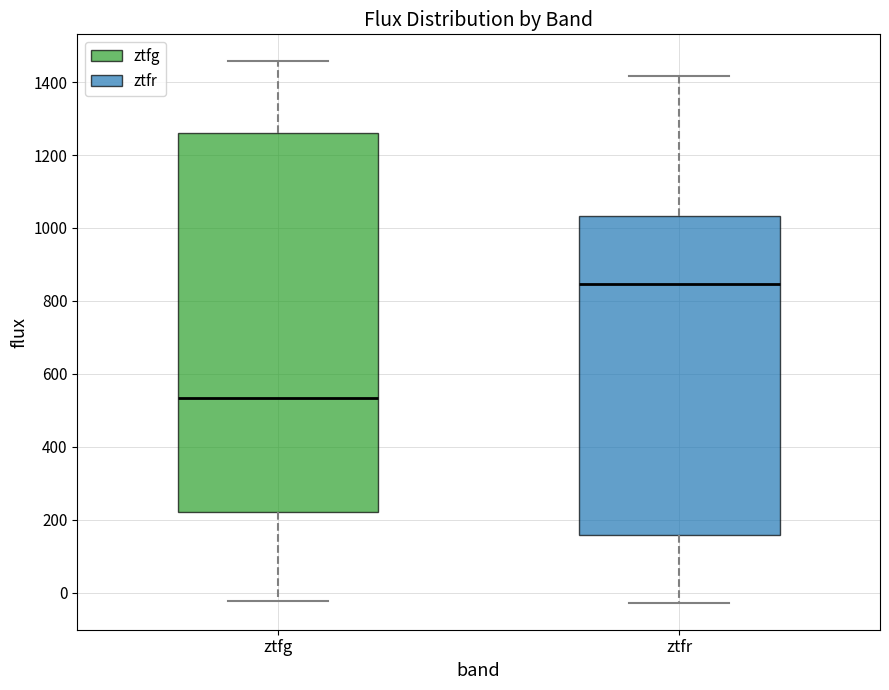

Reading left to right, read every box against the y-axis: the position of its median line, the range the box covers, and the ends of its whiskers. The values are not printed on the chart, so give them approximately, as read against the axis.

ztfg: median 540, box 220 to 1260, whiskers -20 to 1460
ztfr: median 840, box 160 to 1040, whiskers -20 to 1420